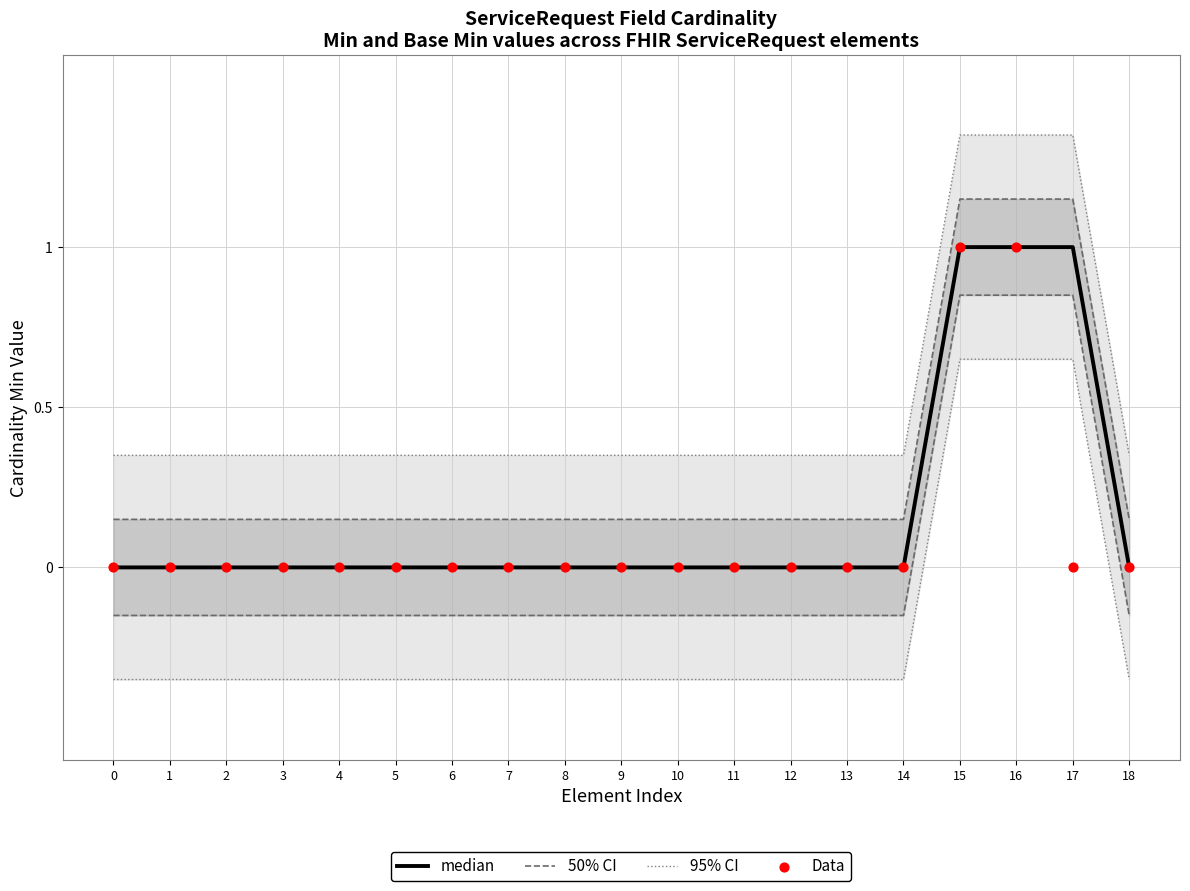

At which category is the sum across all series the highest?

15